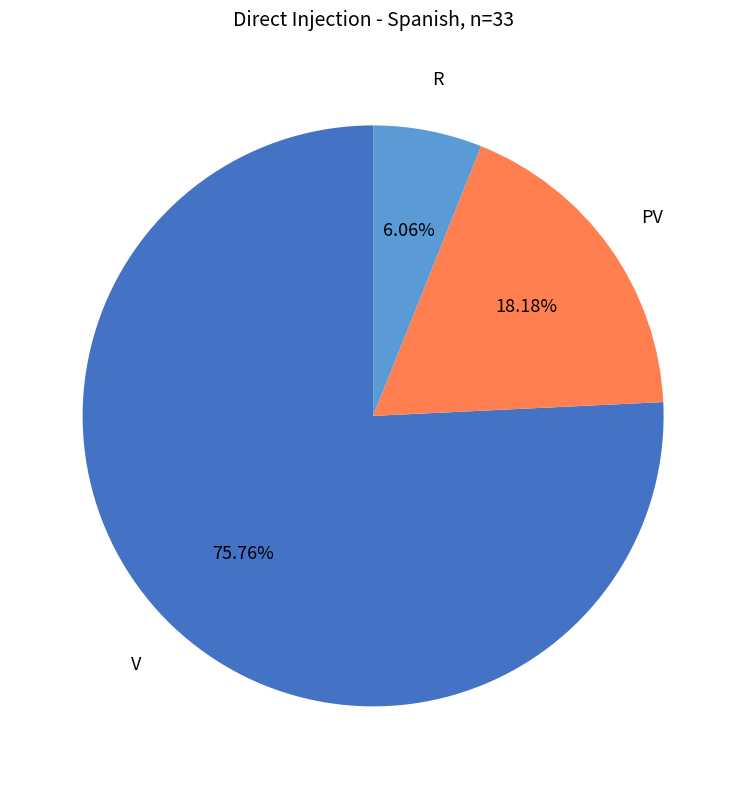

To the nearest percent, what is the average slice percentage?

33%